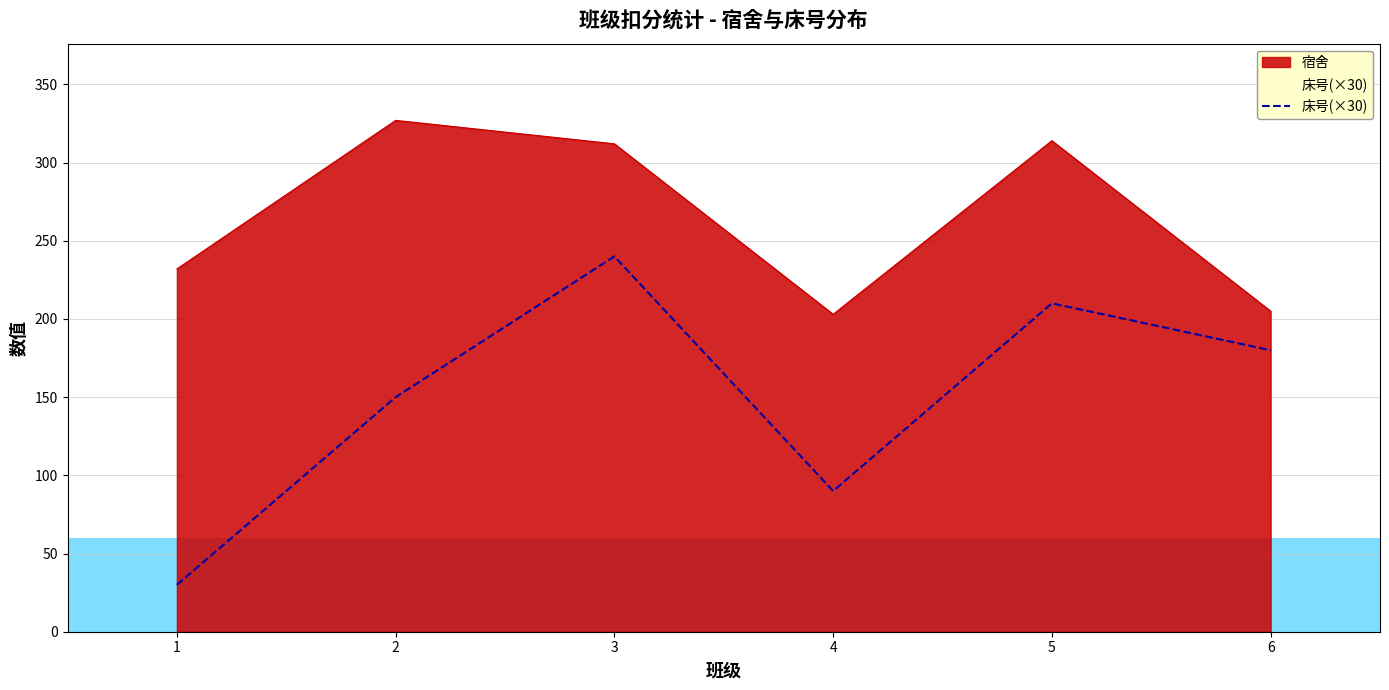

The value at 1 is 30. True or false?

True